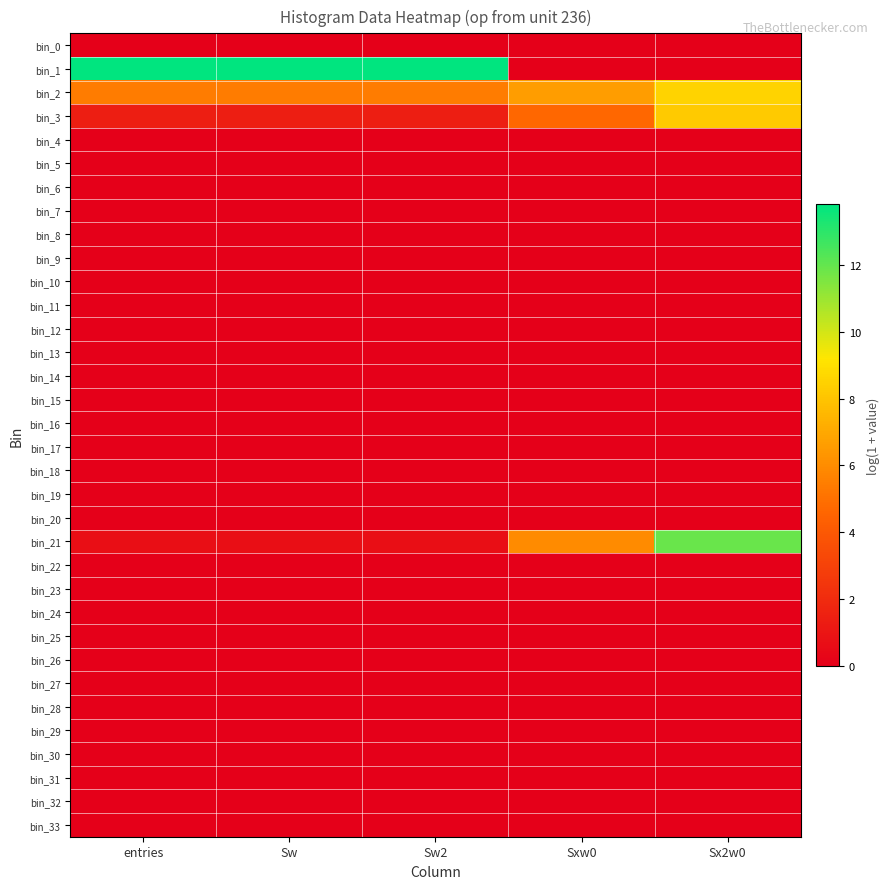

Which series has the largest total across all categories?

bin_1